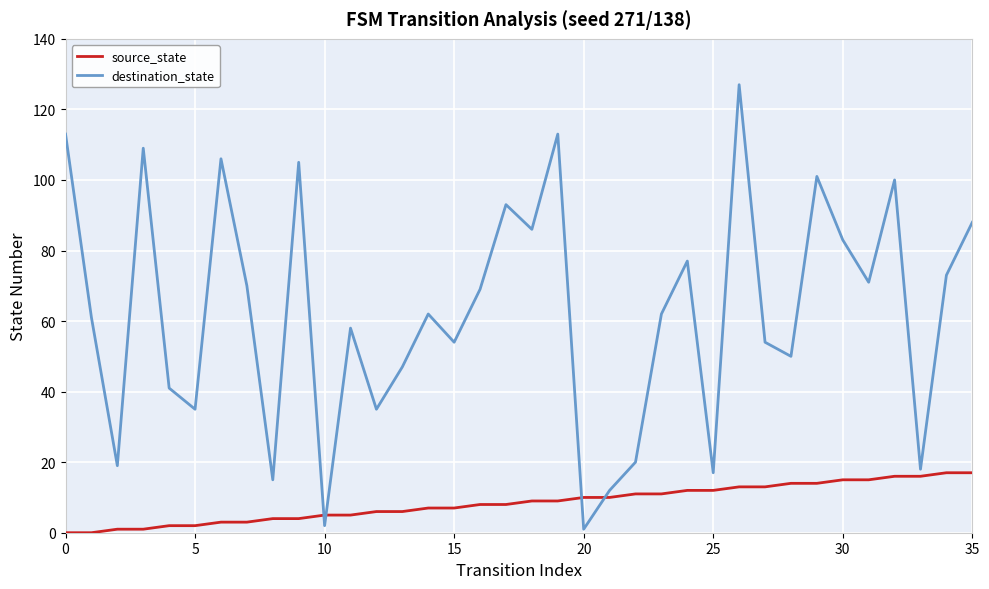

Which series has the largest range (max minus min)?

destination_state